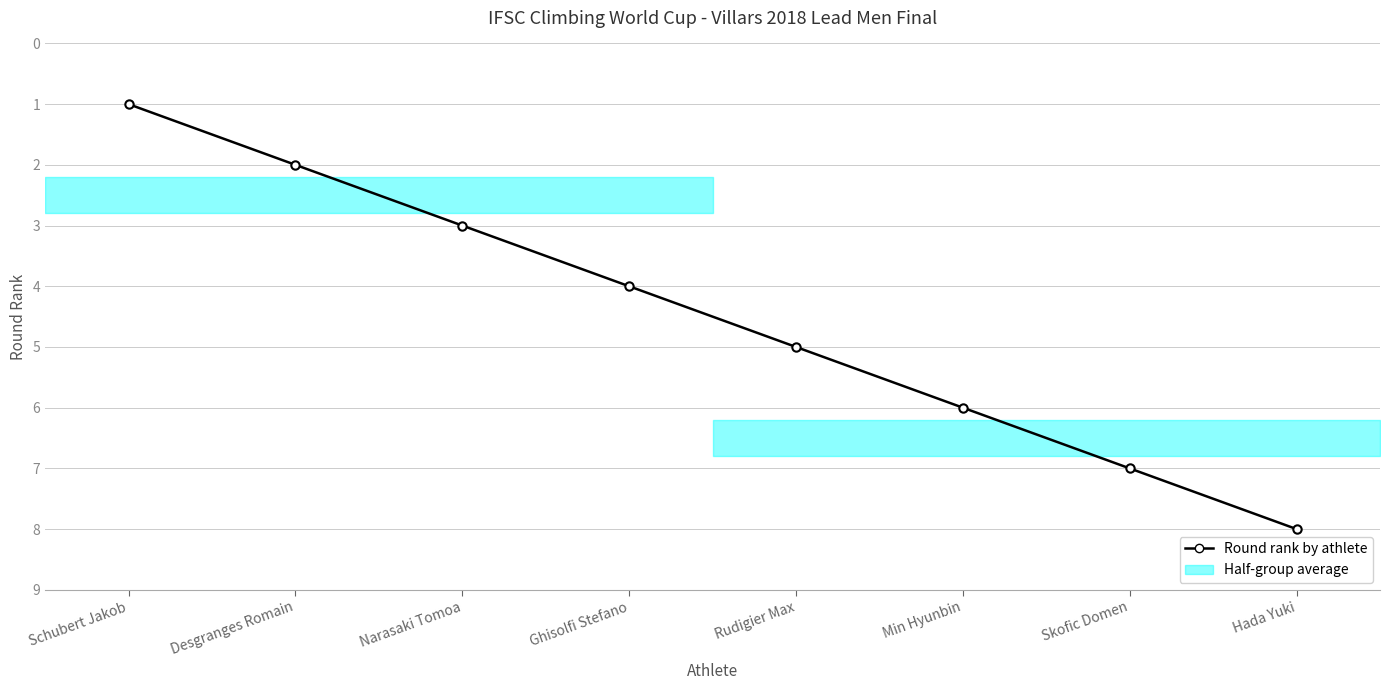

Count the values in the range 3 to 7.

5